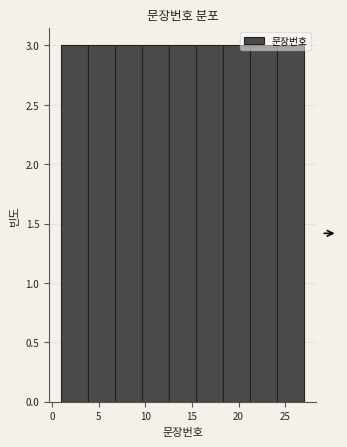

Reading left to right, transcribe this chart: for each bar, give the range it covers on the x-axis and its height. Neither the bar edges nor the heights are printed on the chart, so give them approximately, as read against the axes.

1.0 to 4.0: 3
4.0 to 7.0: 3
7.0 to 9.5: 3
9.5 to 12.5: 3
12.5 to 15.5: 3
15.5 to 18.5: 3
18.5 to 21.0: 3
21.0 to 24.0: 3
24.0 to 27.0: 3